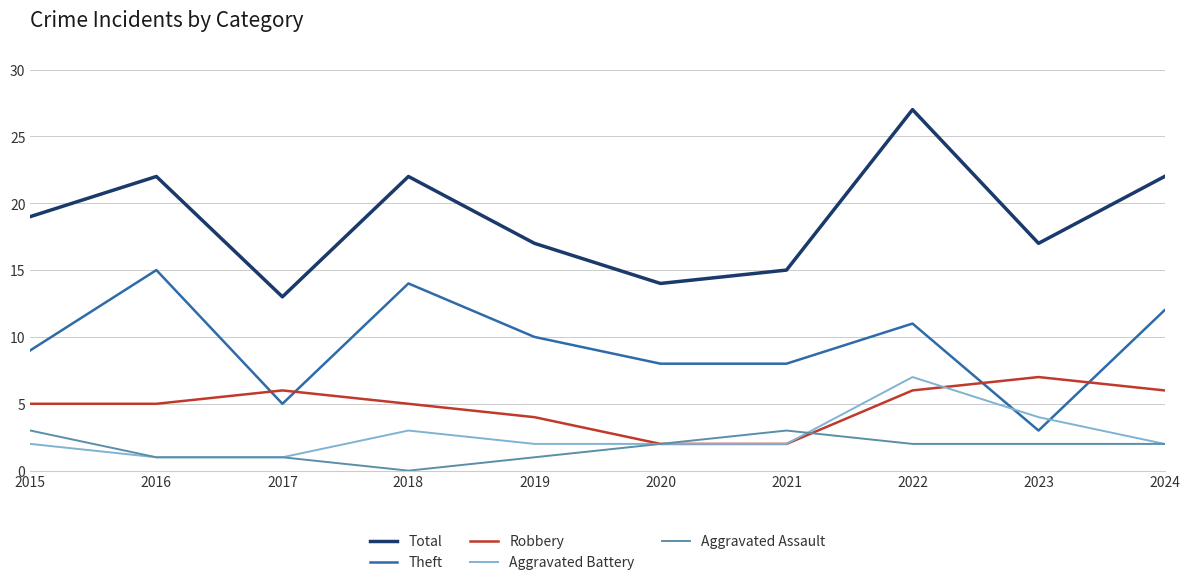

What is the difference between the maximum and minimum values in the Theft series?

12